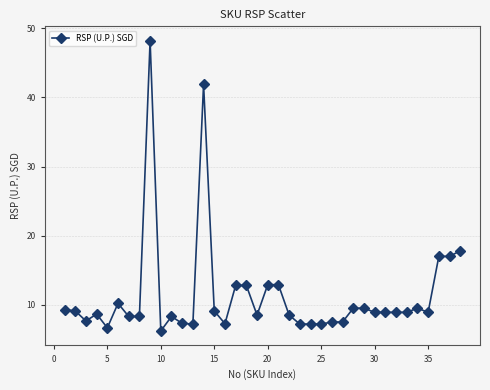

True or false: there are more than 0 points higher than both neighbors.

True